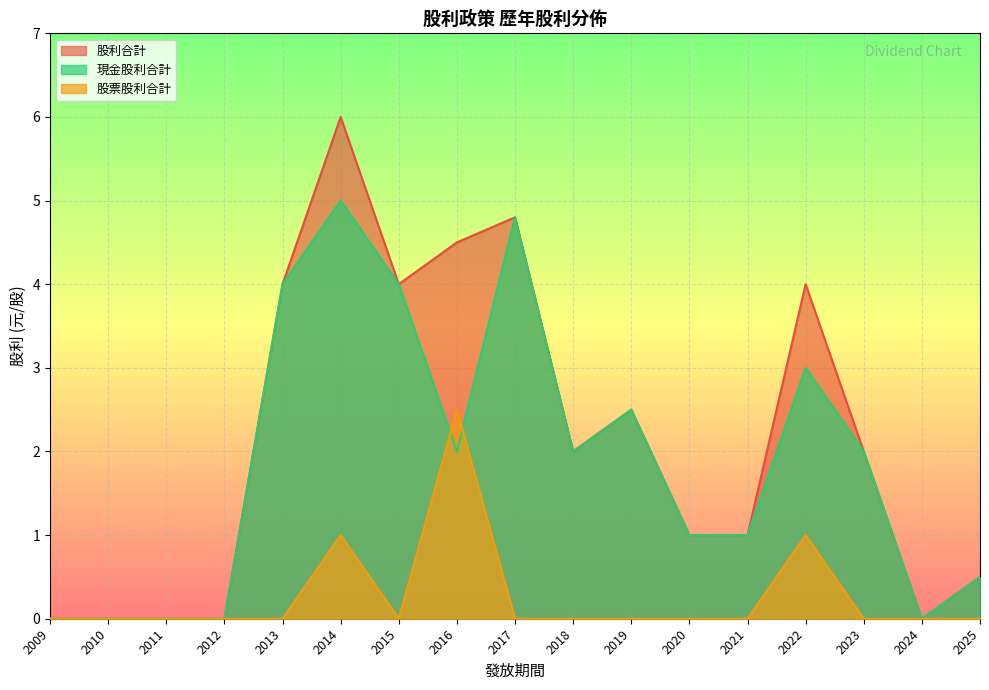

True or false: 股票股利合計 has a value of -1.7 at 2019.

False